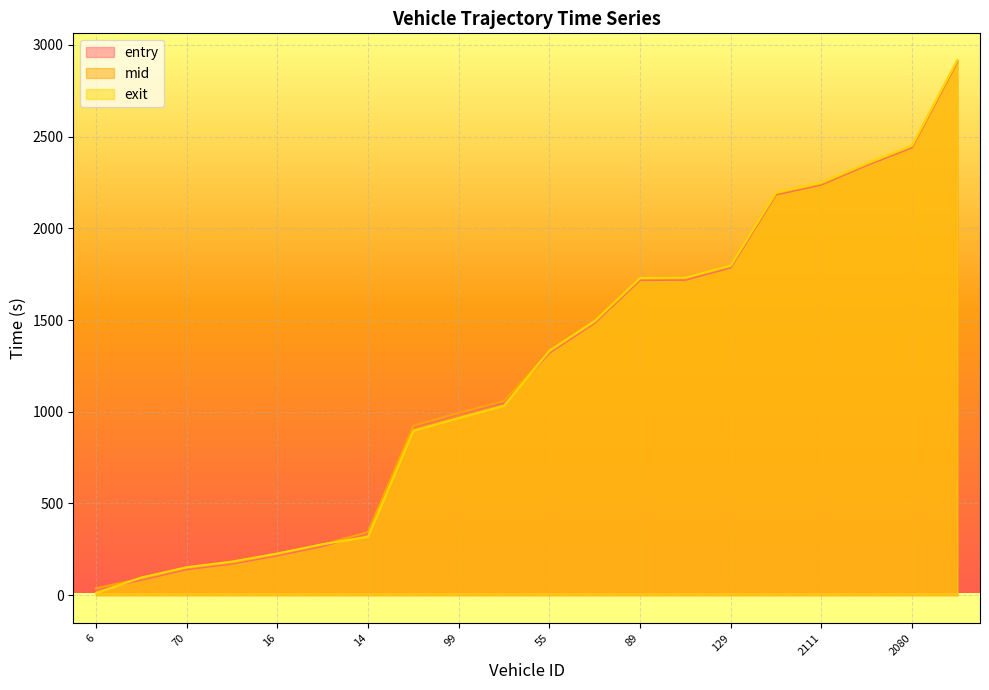

Where is exit nearest to the value 1464?

139